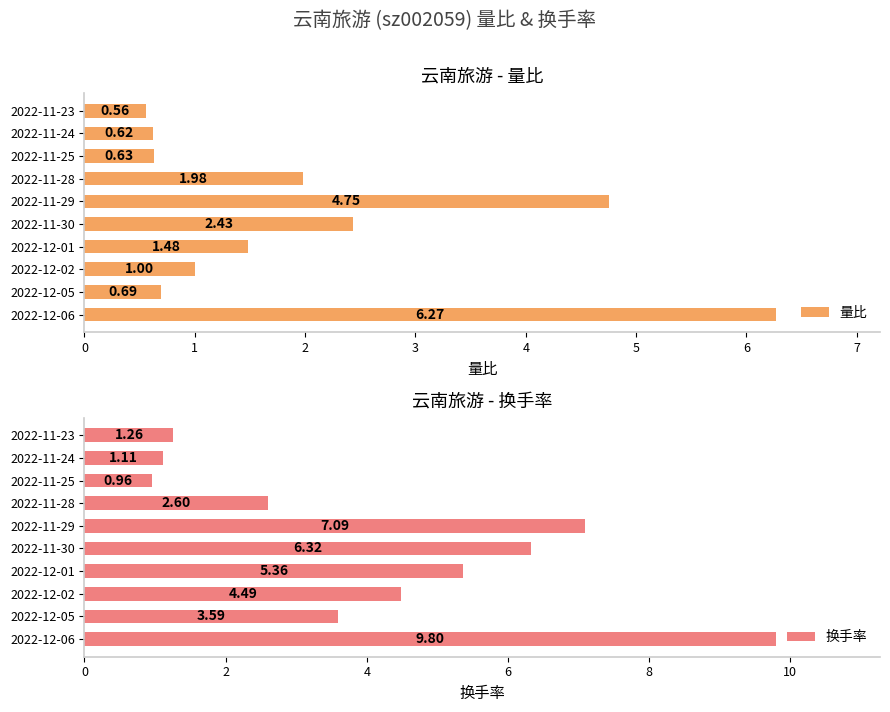

What are all the series names shown in the legend?

量比, 换手率